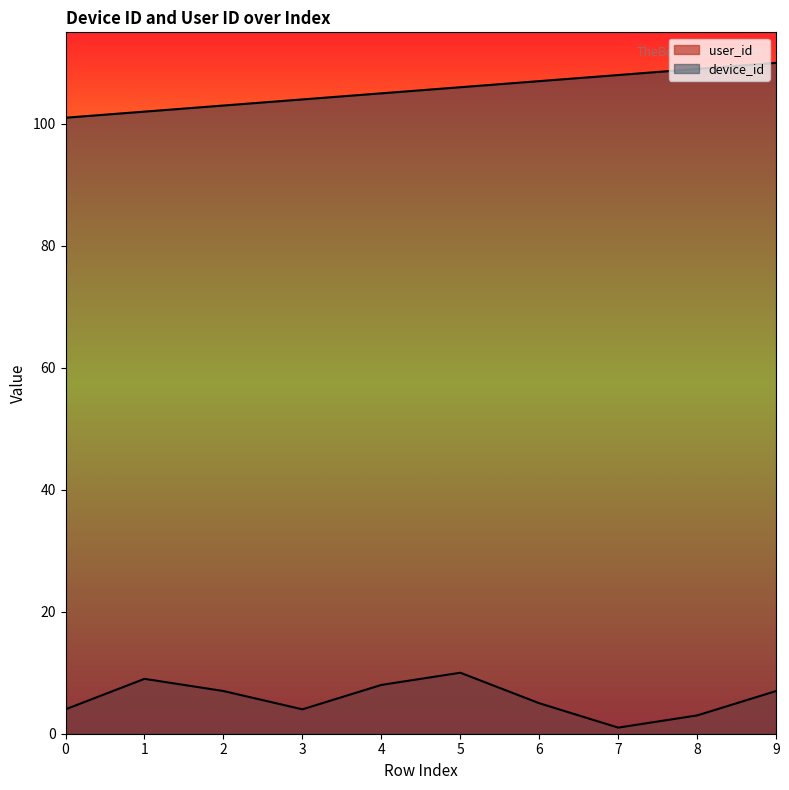

What is the sum of all device_id values?

1055